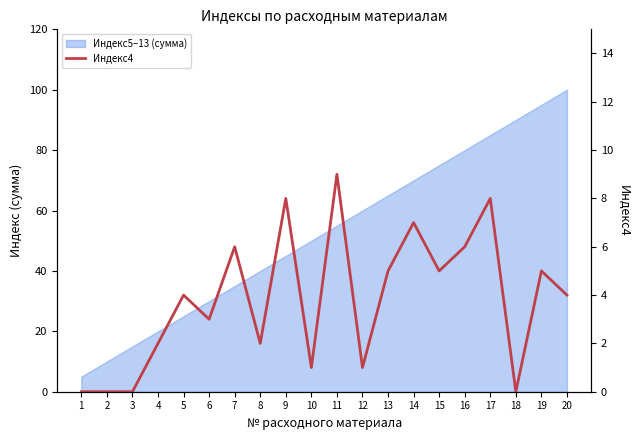

The value at 13 is 8. True or false?

False